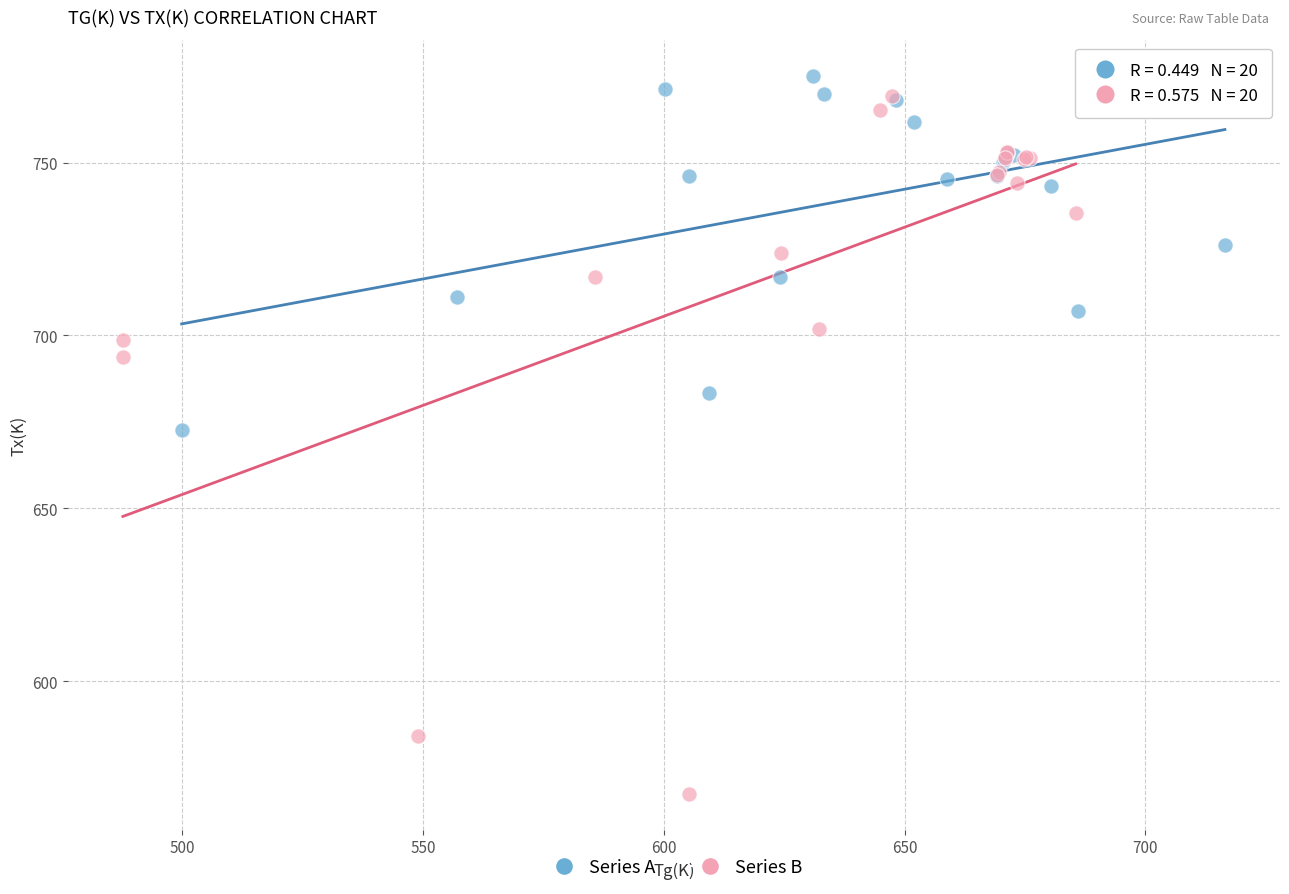

Which series has the largest Y range (max minus min)?

Series B